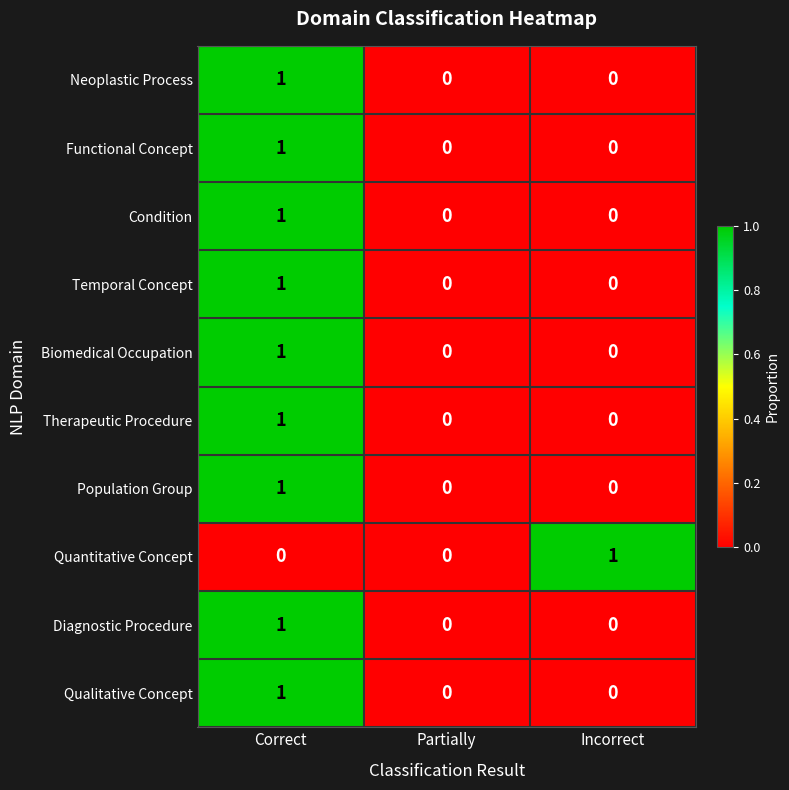

Is it true that Quantitative Concept equals 1 at Correct?

False